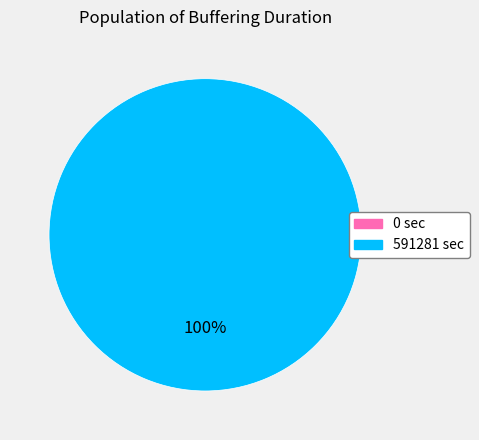

To the nearest percent, what percentage of the pie is 591281?

100%